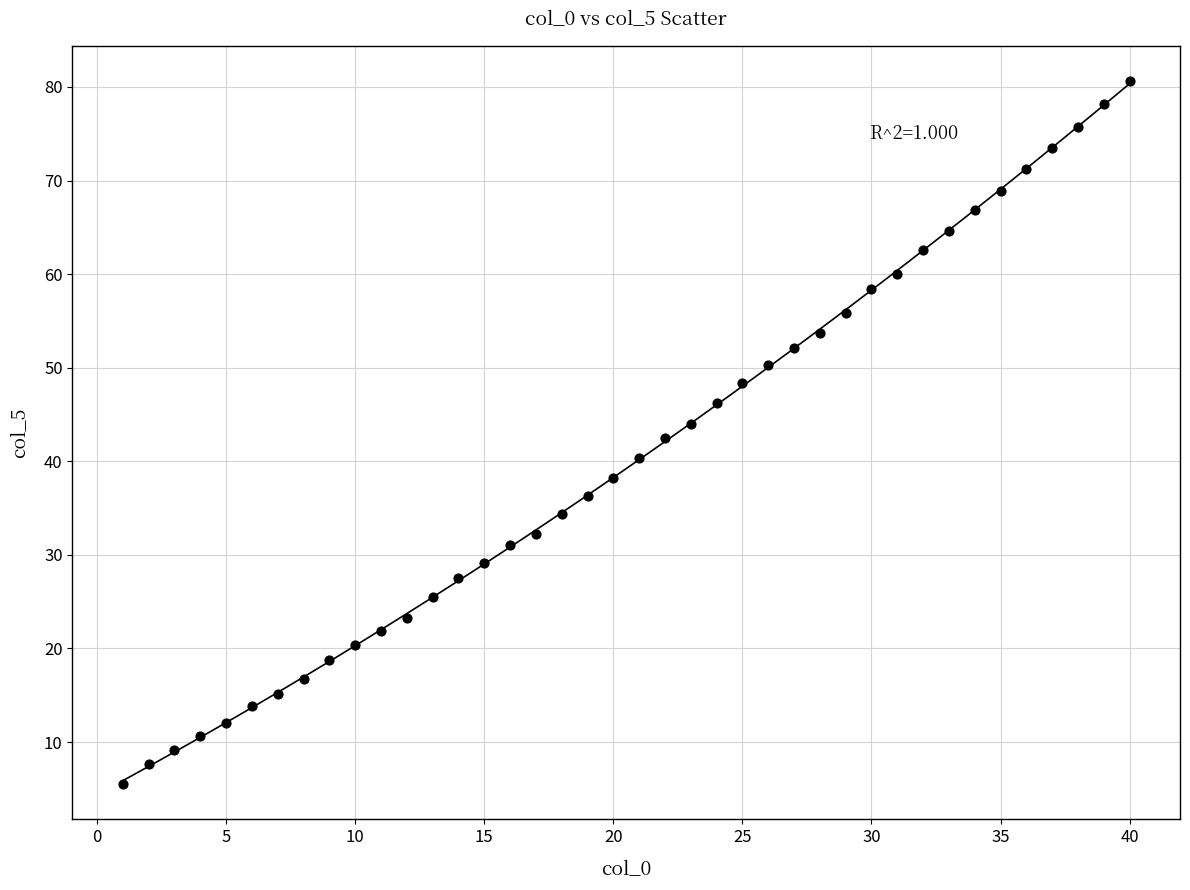

What is the range of Y values (max minus min)?

75.1